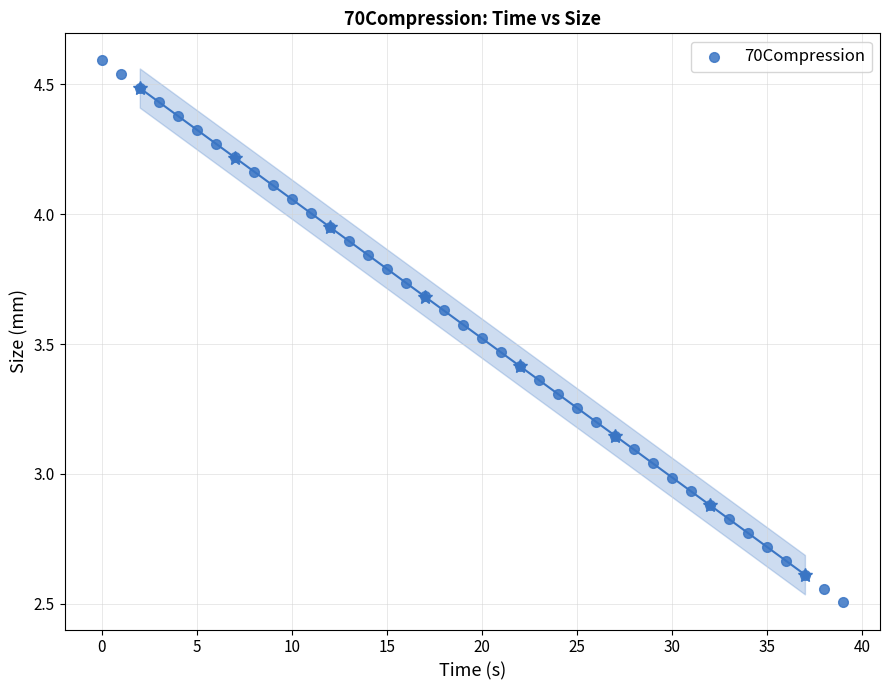

What is the range of Y values (max minus min)?

2.1